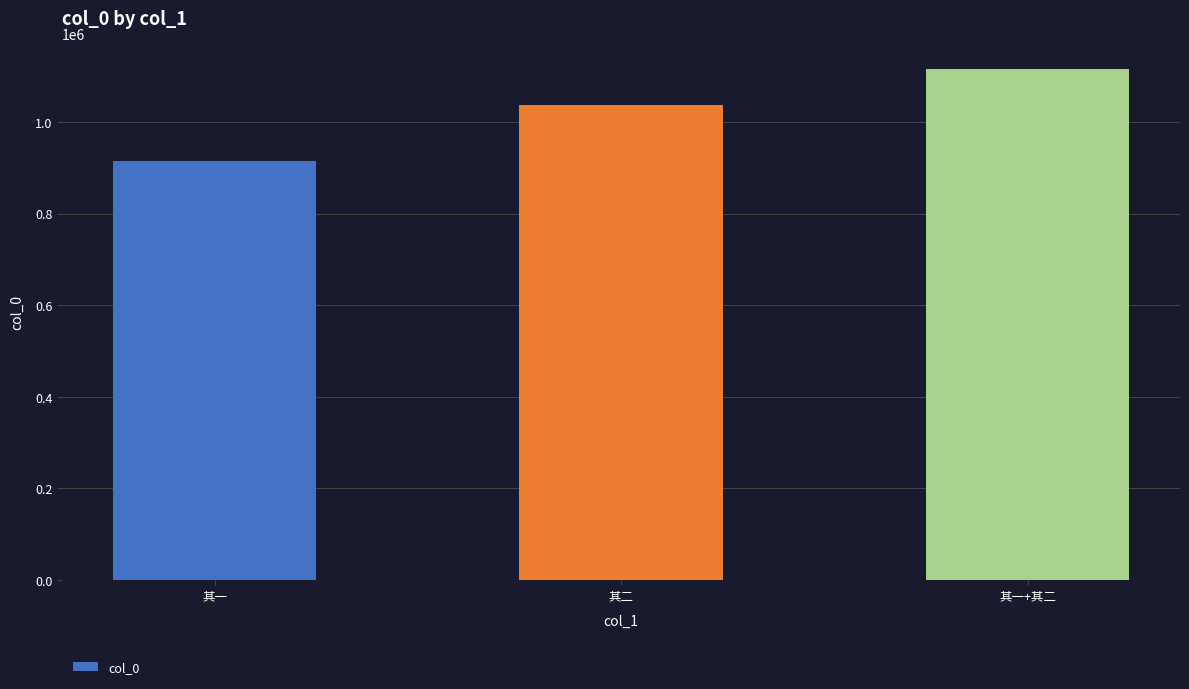

What is the label of the 3rd bar from the right?

其一